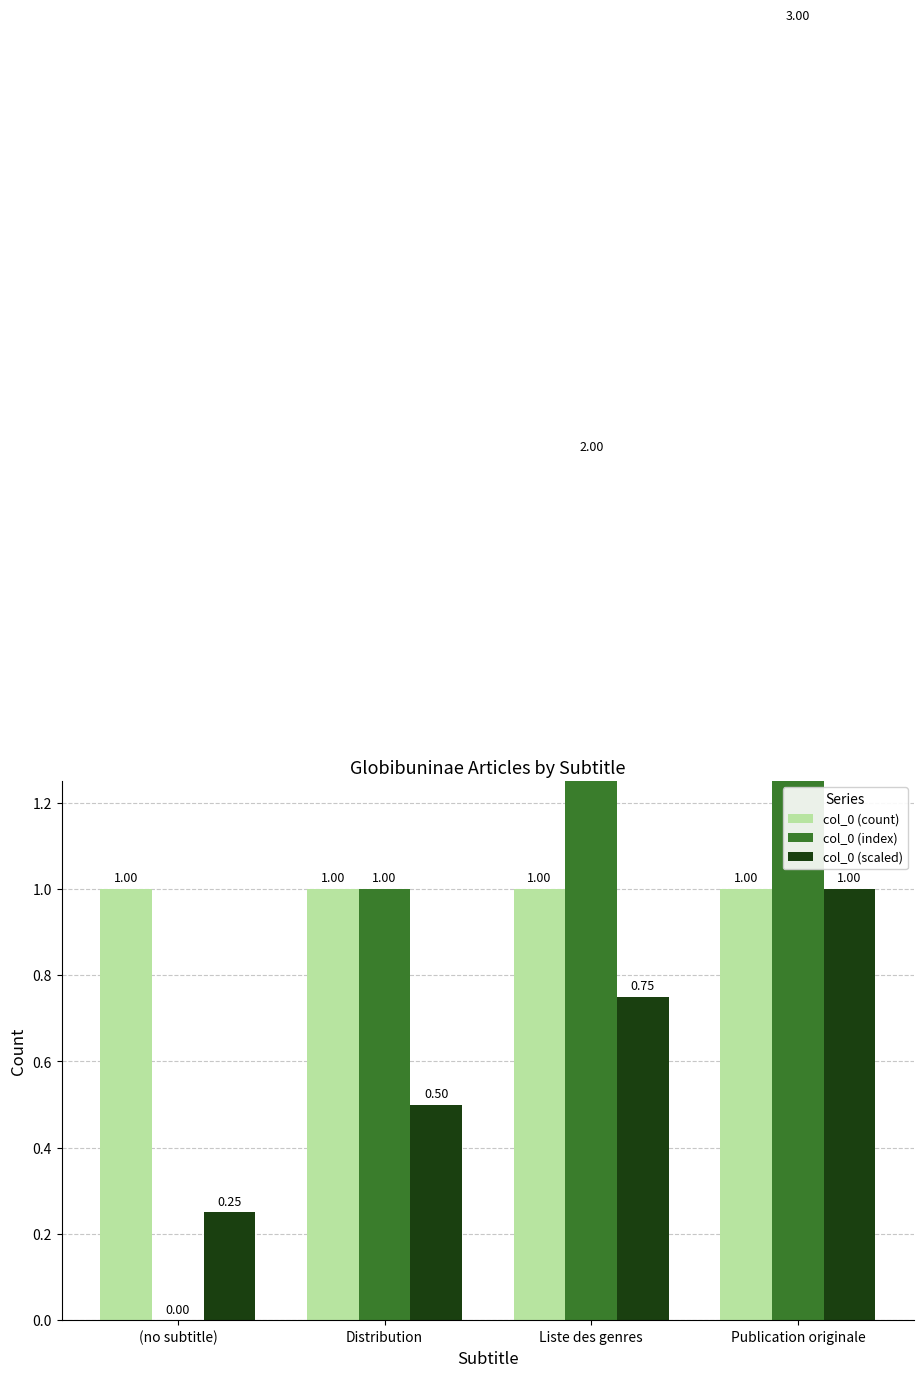

Rank the series at Liste des genres from highest to lowest value.

col_0 (index), col_0 (count), col_0 (scaled)